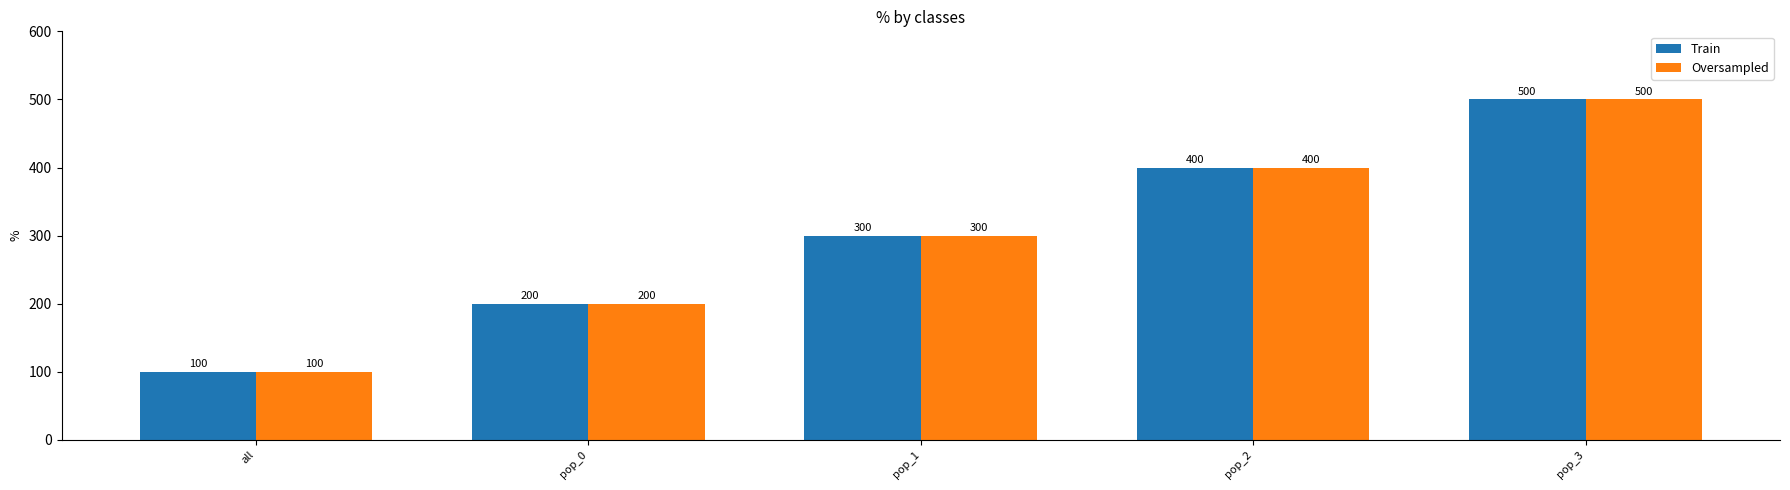

Which label corresponds to the largest value in the chart?

pop_3